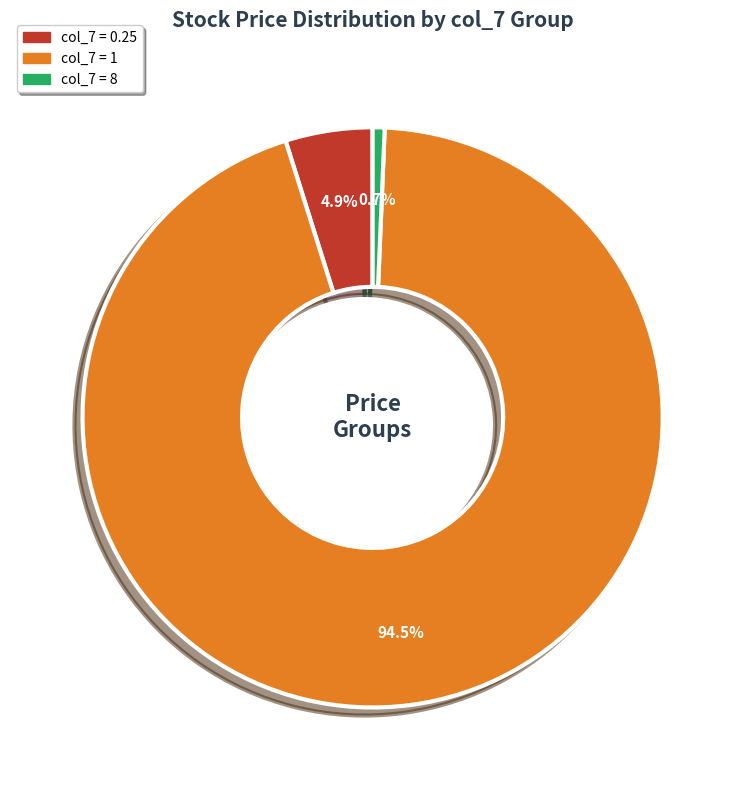

To the nearest percent, what is the difference between the largest and smallest slice percentages?

94%